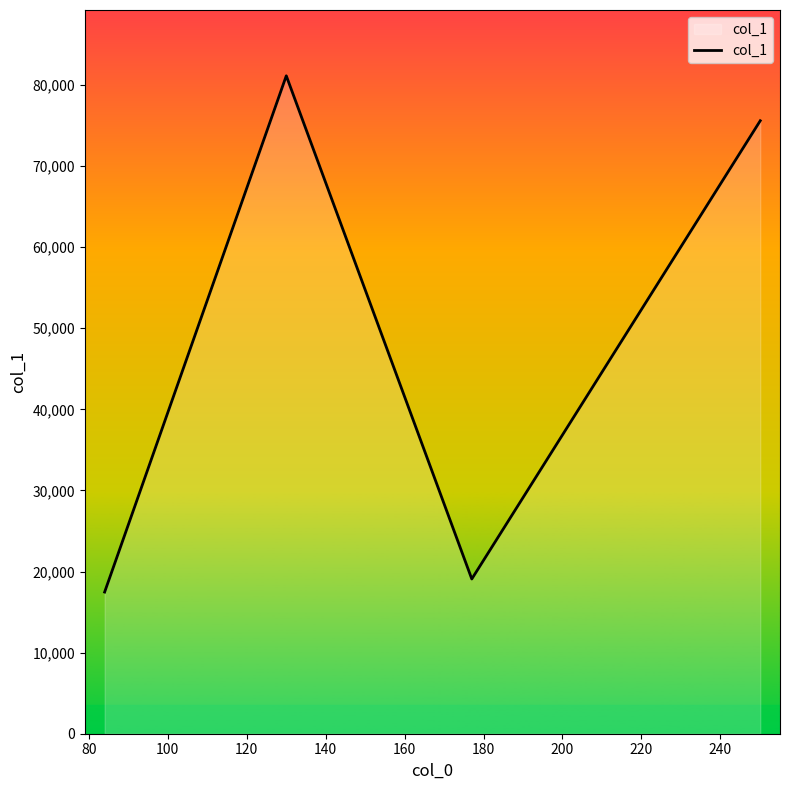

True or false: there are more than 2 points higher than both neighbors.

False